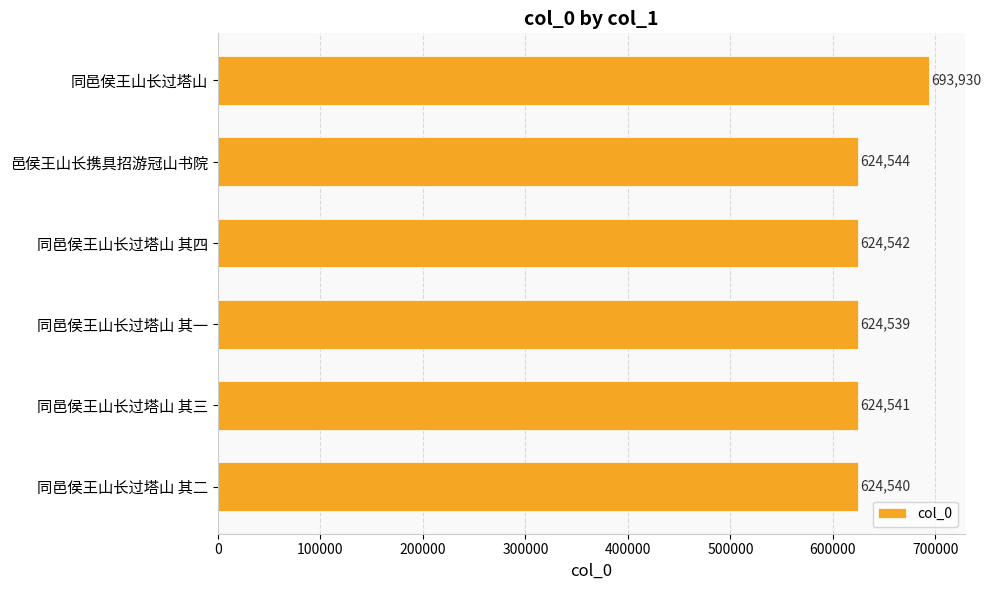

Which has a higher value, 同邑侯王山长过塔山 其四 or 同邑侯王山长过塔山 其一?

同邑侯王山长过塔山 其四